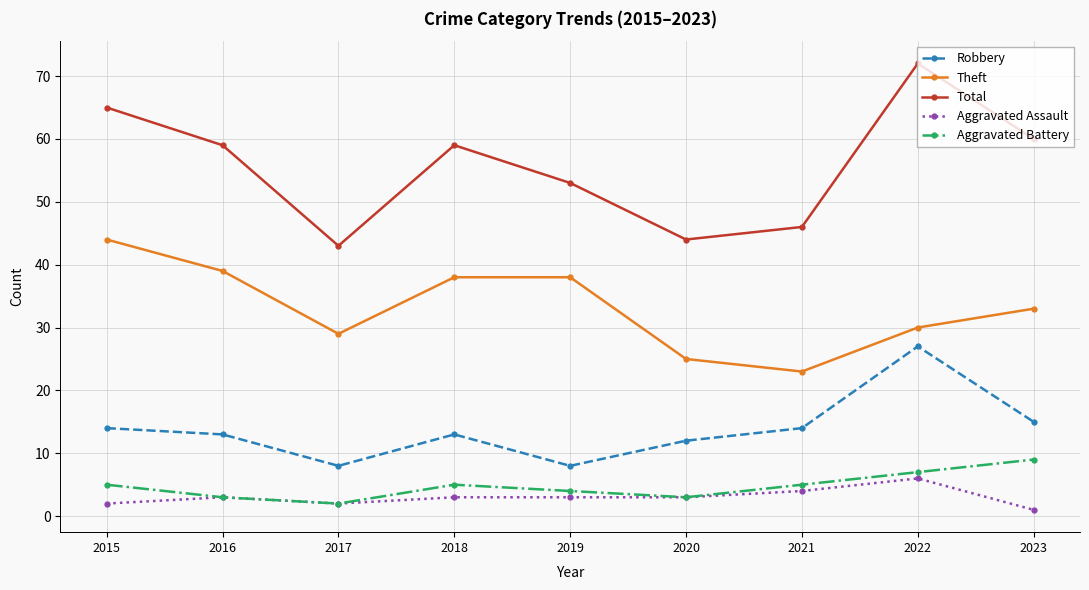

Reading left to right, transcribe all the data shown in this chart.

Robbery: 14	13	8	13	8	12	14	27	15
Theft: 44	39	29	38	38	25	23	30	33
Total: 65	59	43	59	53	44	46	72	60
Aggravated Assault: 2	3	2	3	3	3	4	6	1
Aggravated Battery: 5	3	2	5	4	3	5	7	9